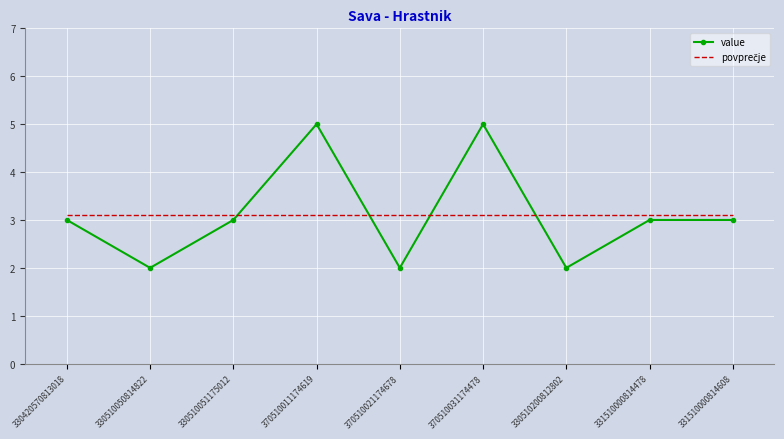

What is the total value across all series at 330510200812802?

5.1